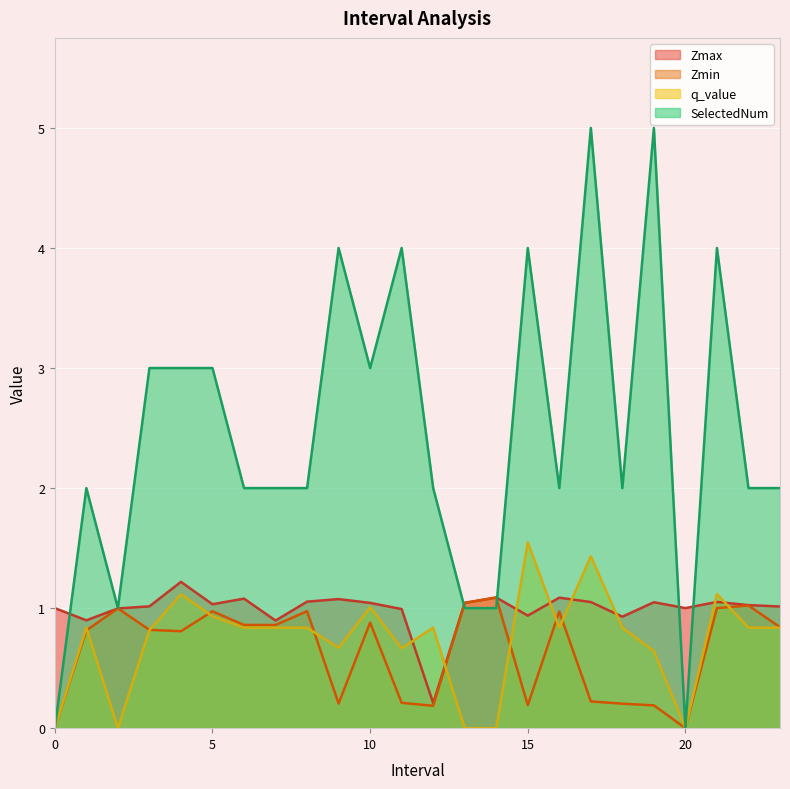

What is the highest value of the q_value series?

1.5